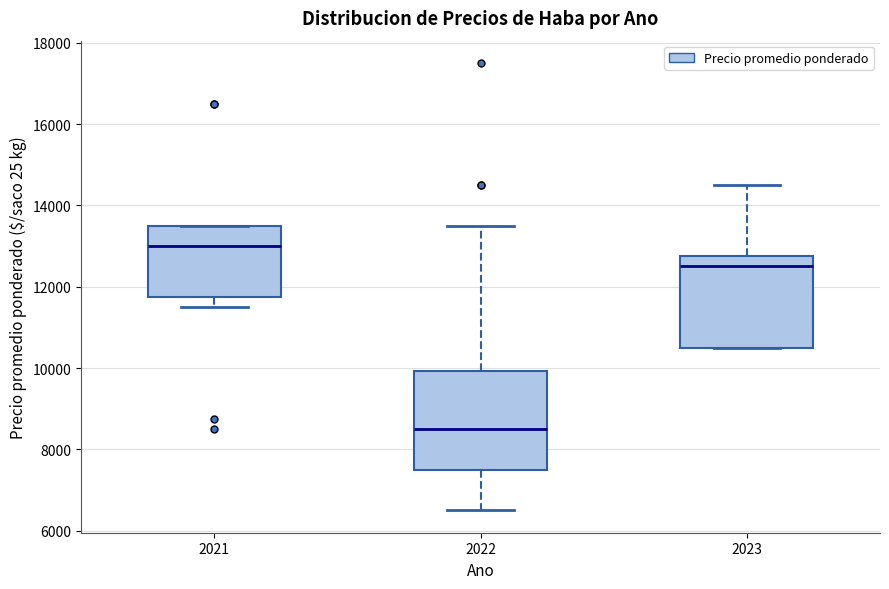

Which box has the lowest median line?

2022